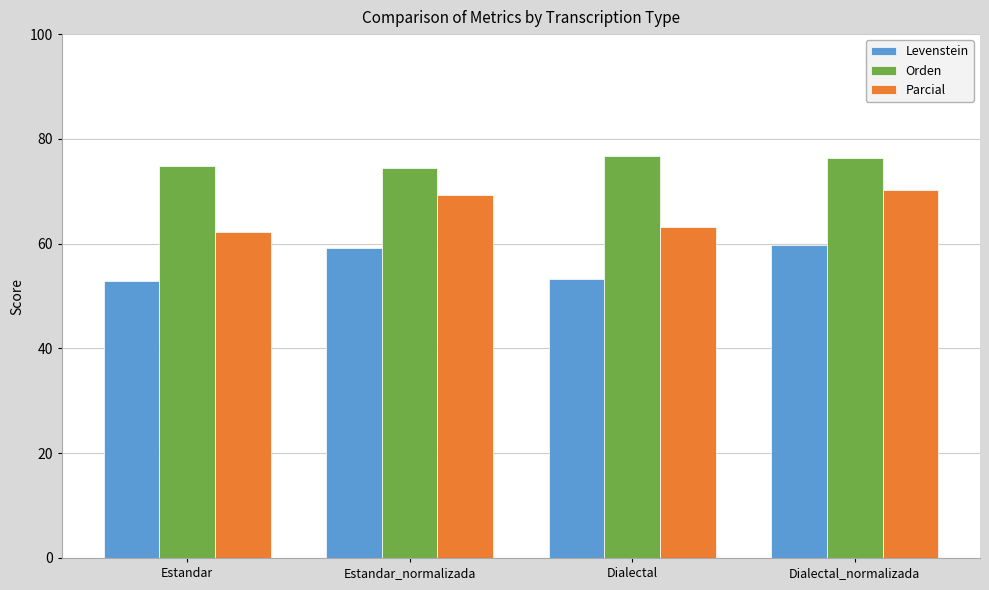

Which series changed the most between Estandar and Dialectal?

Orden